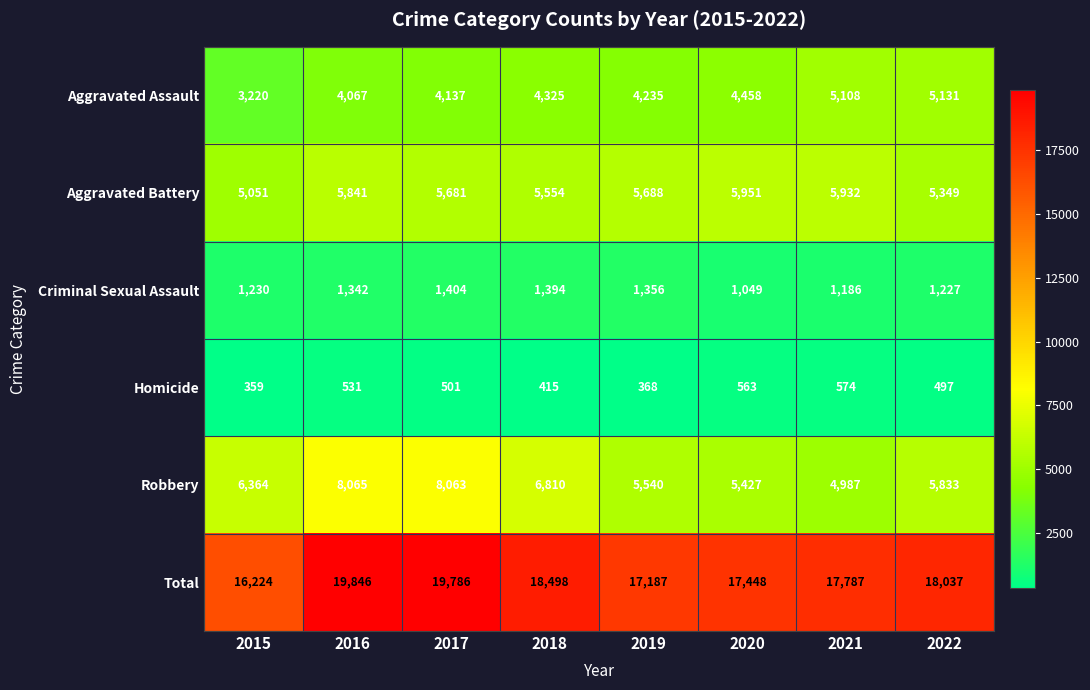

The Aggravated Assault series shows 7322 at 2021. True or false?

False